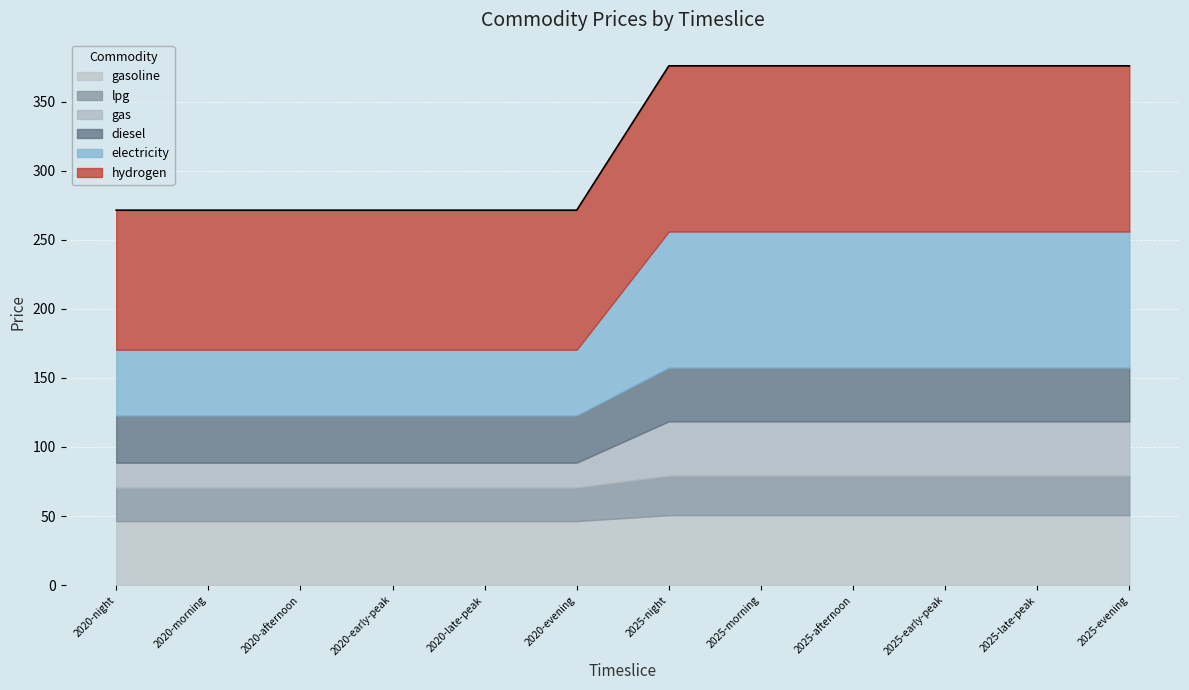

Rank the series at 2020-afternoon from lowest to highest value.

gas, lpg, diesel, gasoline, electricity, hydrogen